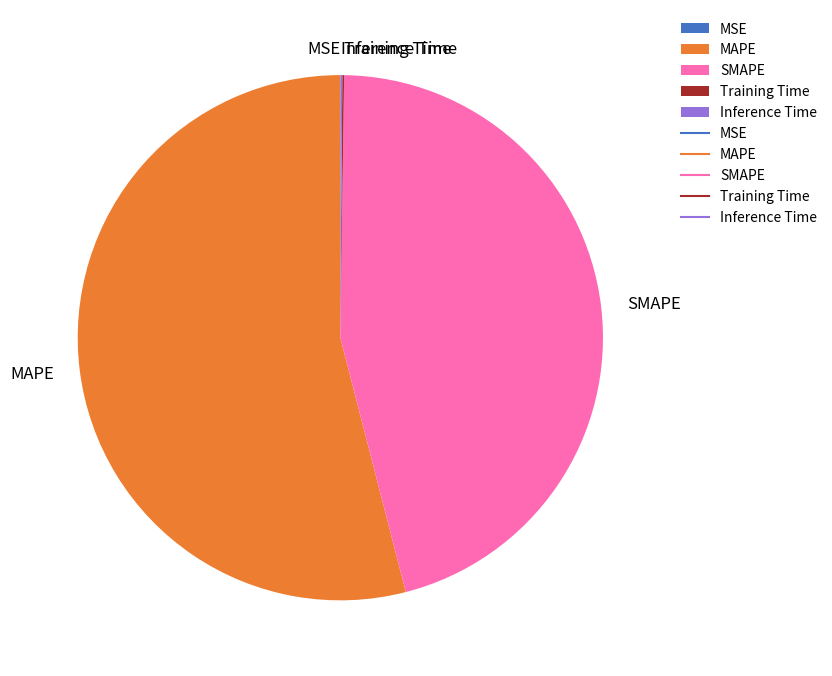

Does any single category account for the majority?

Yes